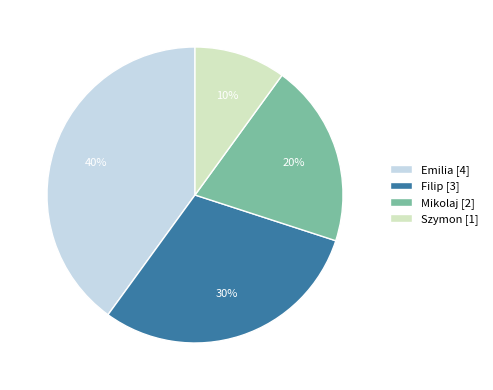

Which slice is the smallest?

Szymon